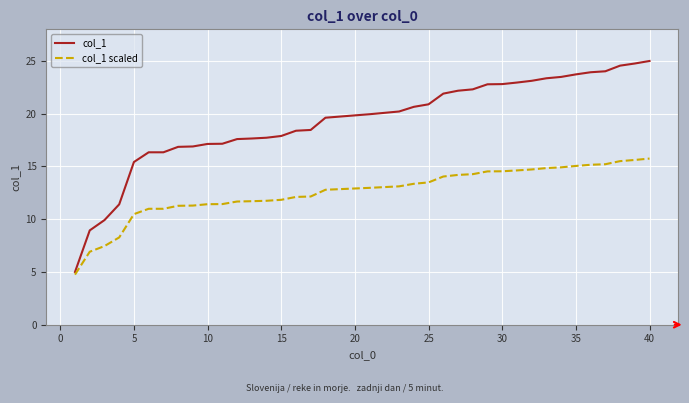

Rank the series by their maximum value, from lowest to highest.

col_1 scaled, col_1